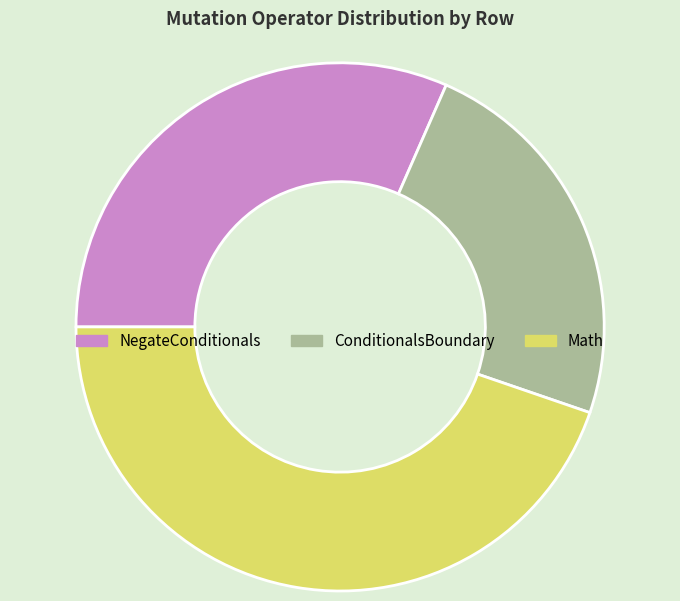

Does any single category account for the majority?

No